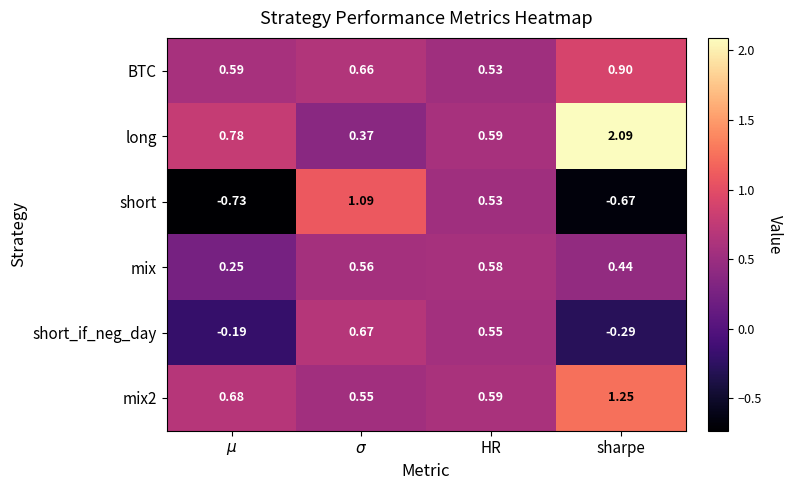

What is the difference between the highest and lowest values at HR?

0.1